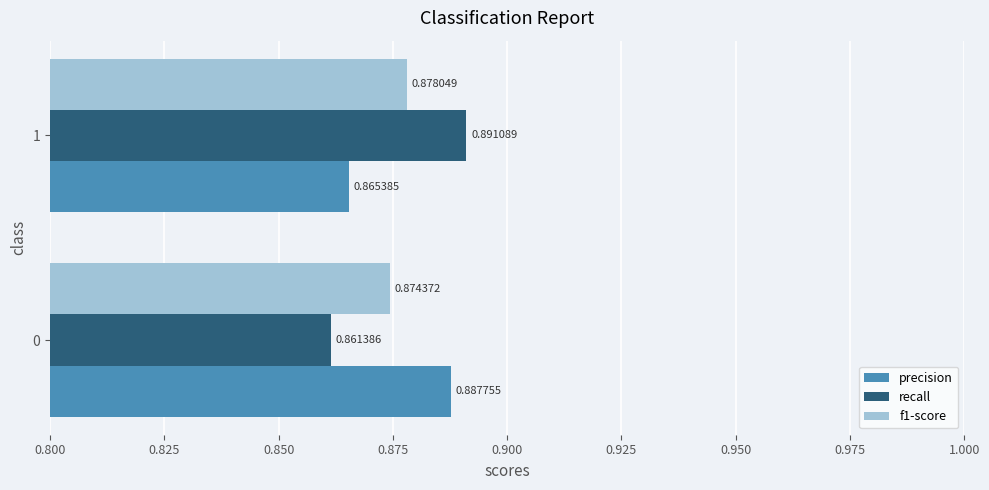

Which series changed the most between 0 and 1?

recall